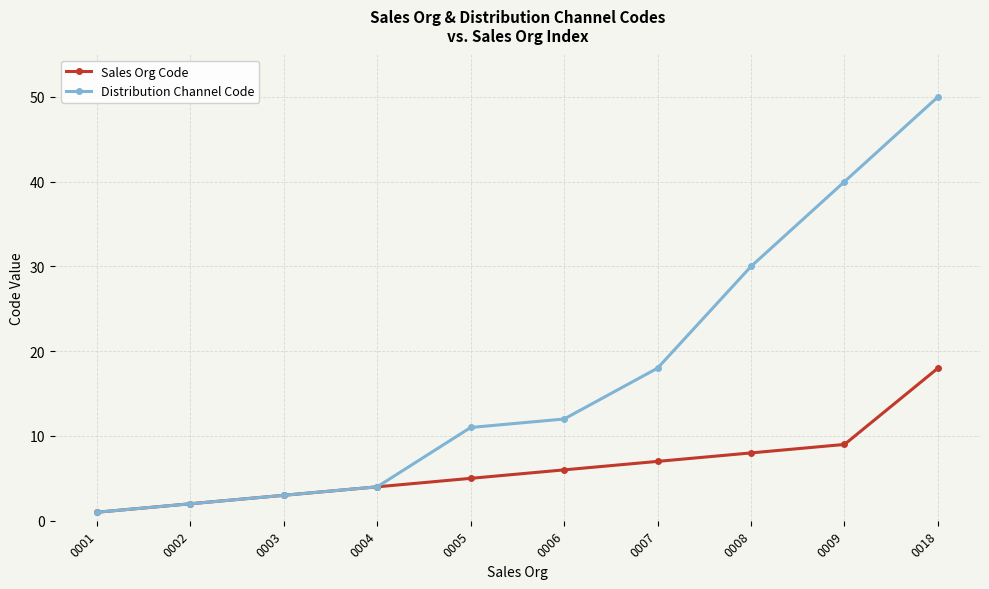

Reading left to right, extract all data points from this chart.

Sales Org Code: 0001=1	0002=2	0003=3	0004=4	0005=5	0006=6	0007=7	0008=8	0009=9	0018=18
Distribution Channel Code: 0001=1	0002=2	0003=3	0004=4	0005=11	0006=12	0007=18	0008=30	0009=40	0018=50